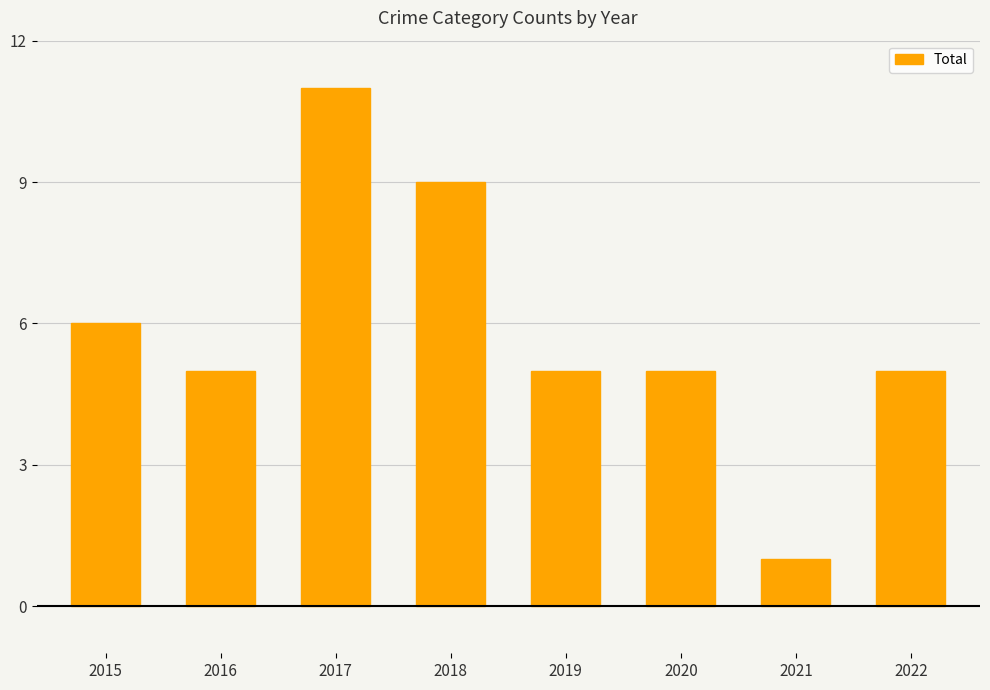

Where is the data nearest to the value 6?

2015